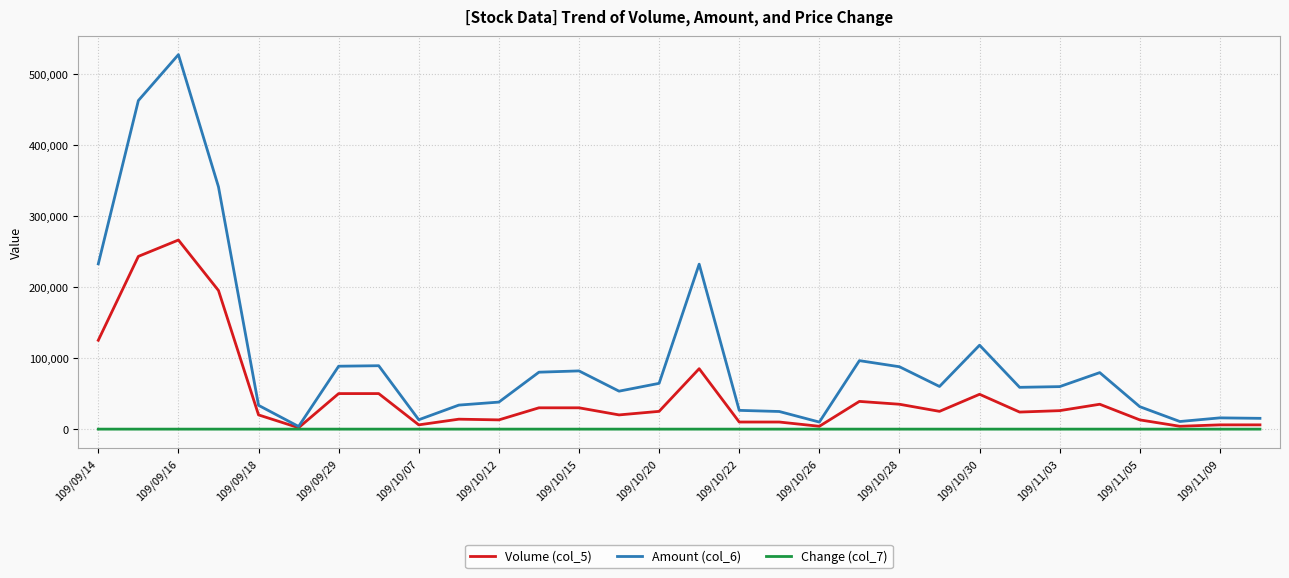

What is the highest value of the Amount (col_6) series?

526810.0